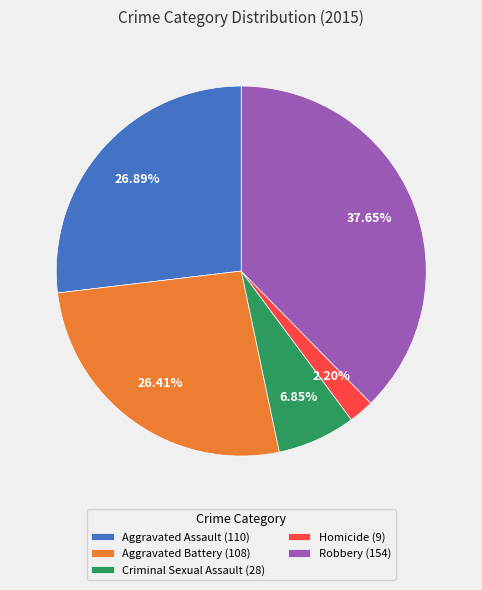

What is the smallest slice in the pie chart?

Homicide